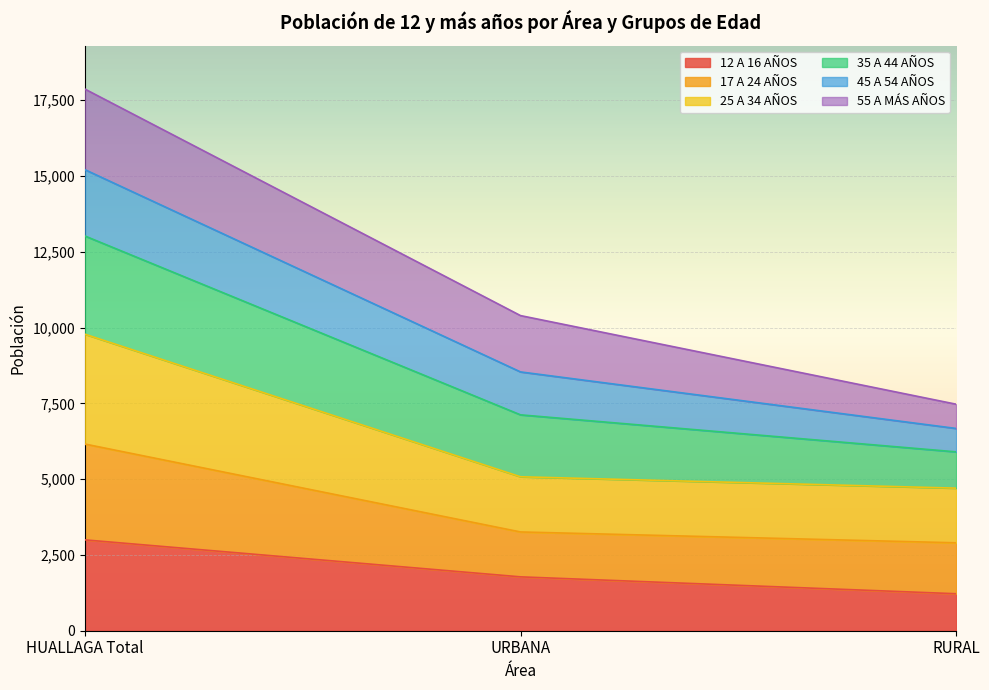

How many lines are shown in the chart?

6